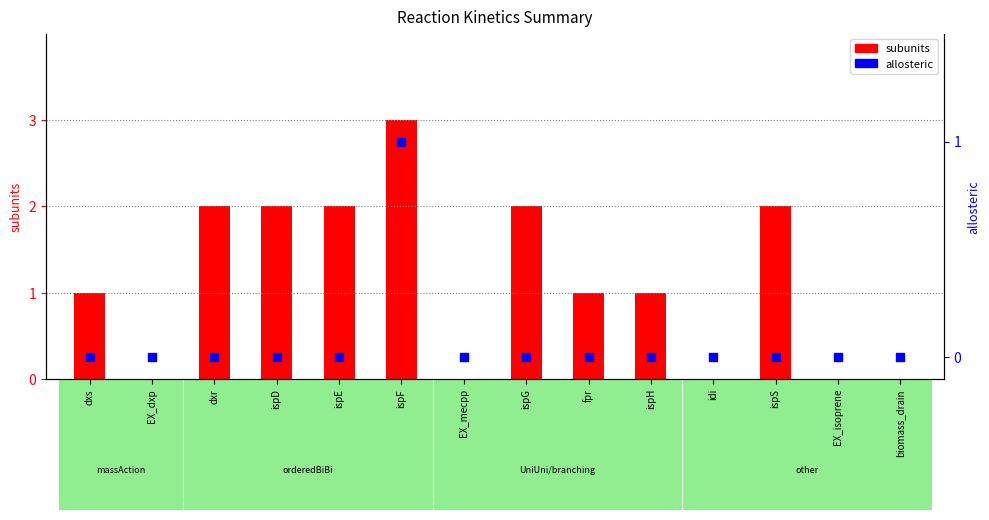

Which series has the widest spread of Y values?

subunits